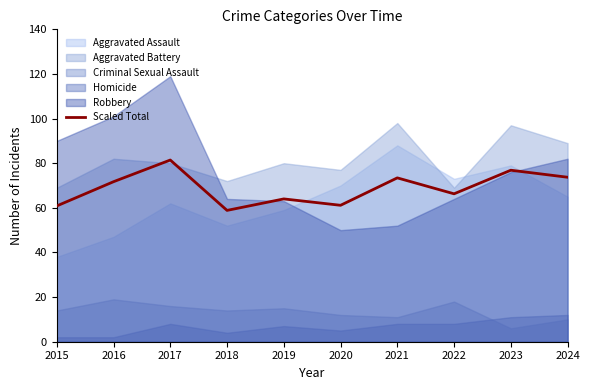

What is the minimum value for Scaled Total?

58.9